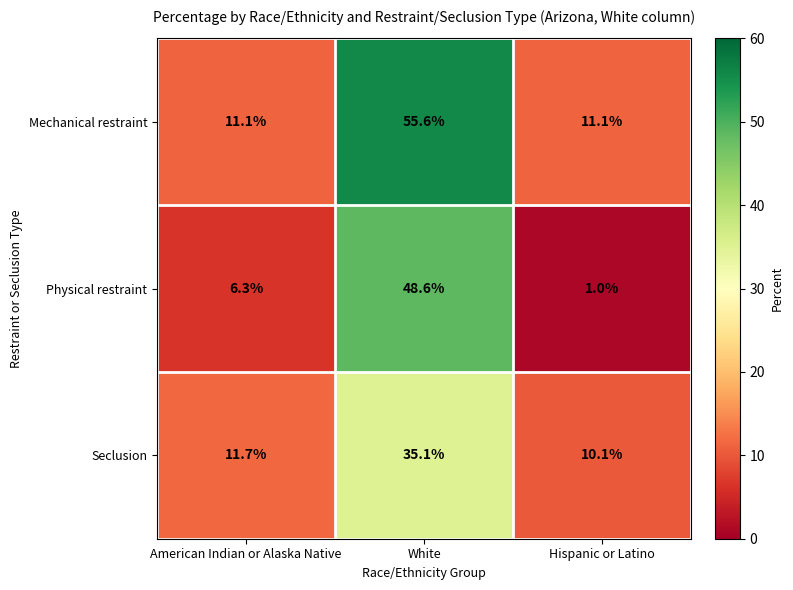

Reading left to right, what are all the values shown in this chart?

Mechanical restraint: 11.1	55.6	11.1
Physical restraint: 6.3	48.6	1.0
Seclusion: 11.7	35.1	10.1